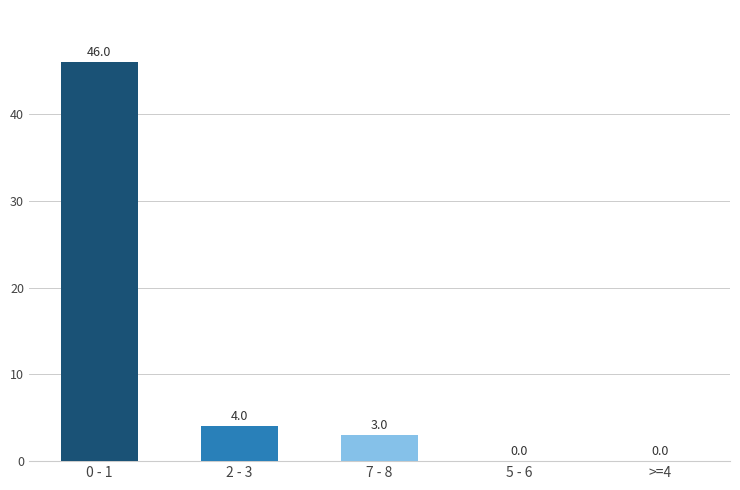

At which category does the chart reach its peak across all series?

0 - 1